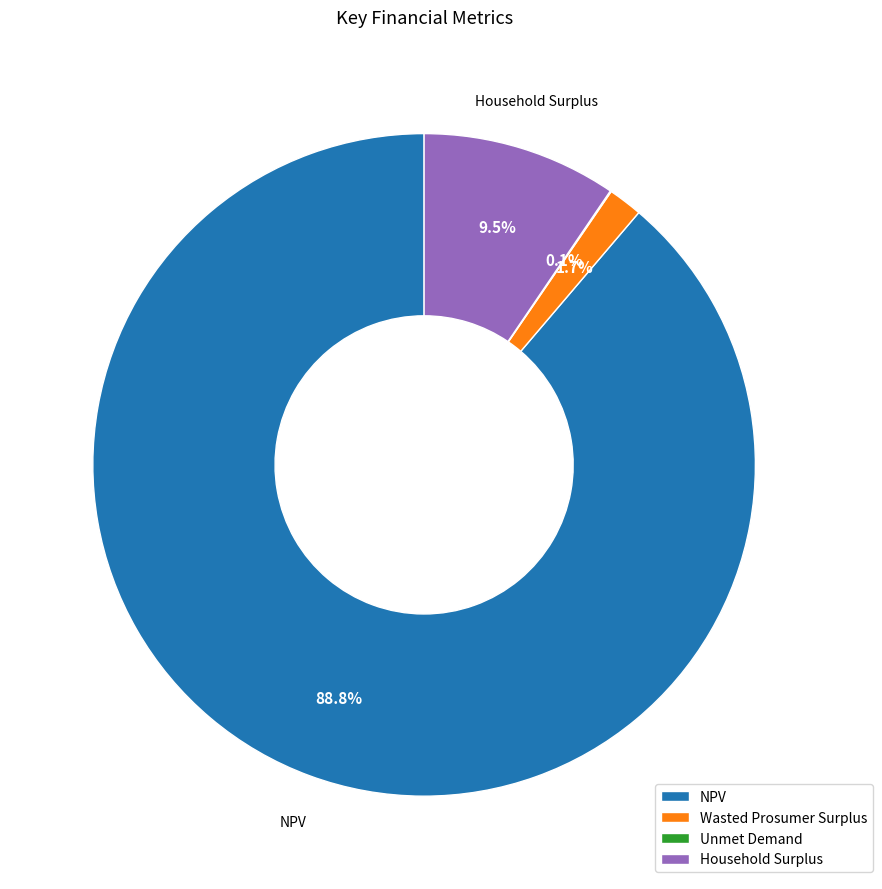

Which category has the biggest portion of the pie?

NPV